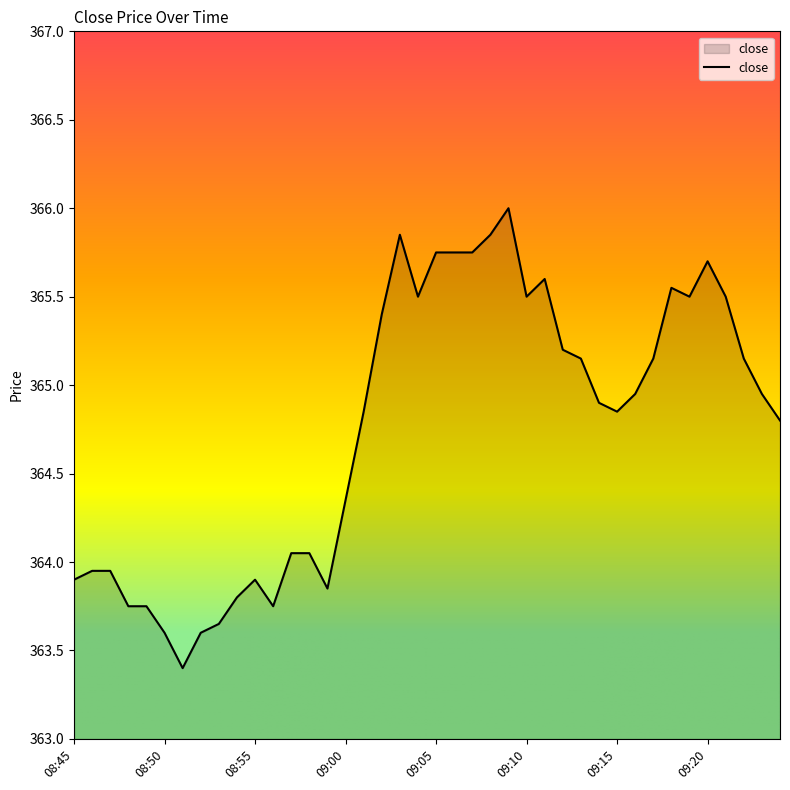

What is the maximum value shown in the chart?

366.0